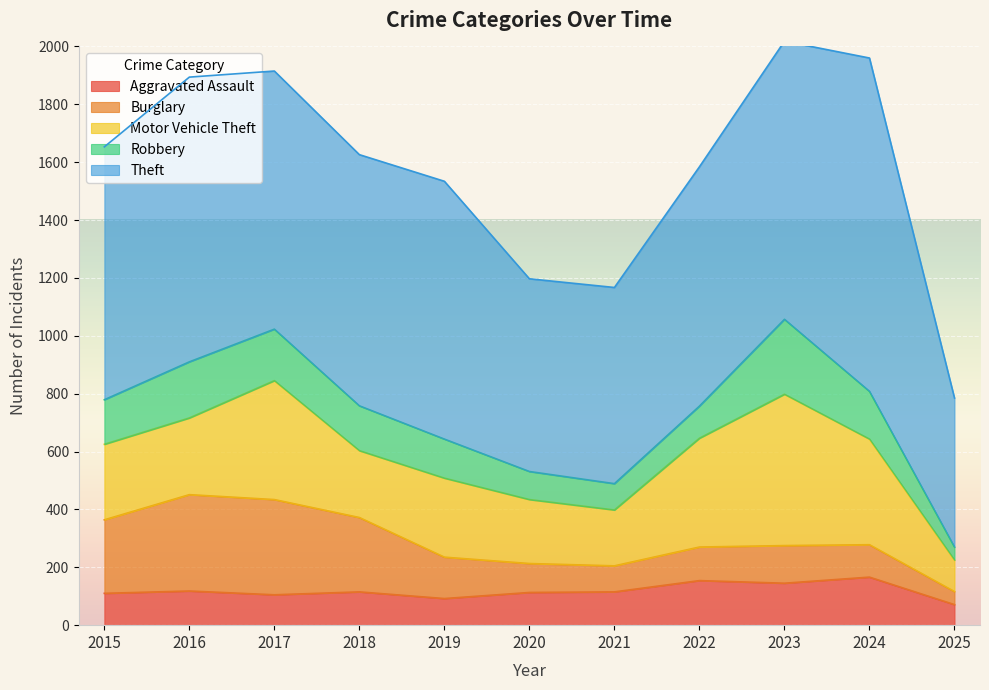

Read the Motor Vehicle Theft value at 2019, to the nearest 50.

250